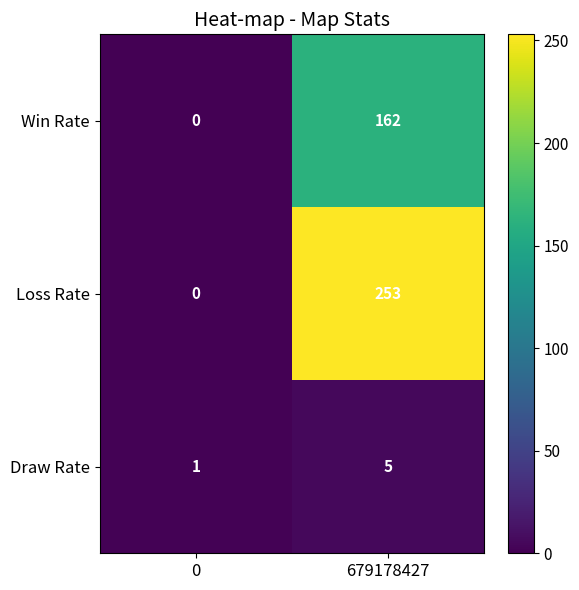

Which series has the largest total across all categories?

Loss Rate